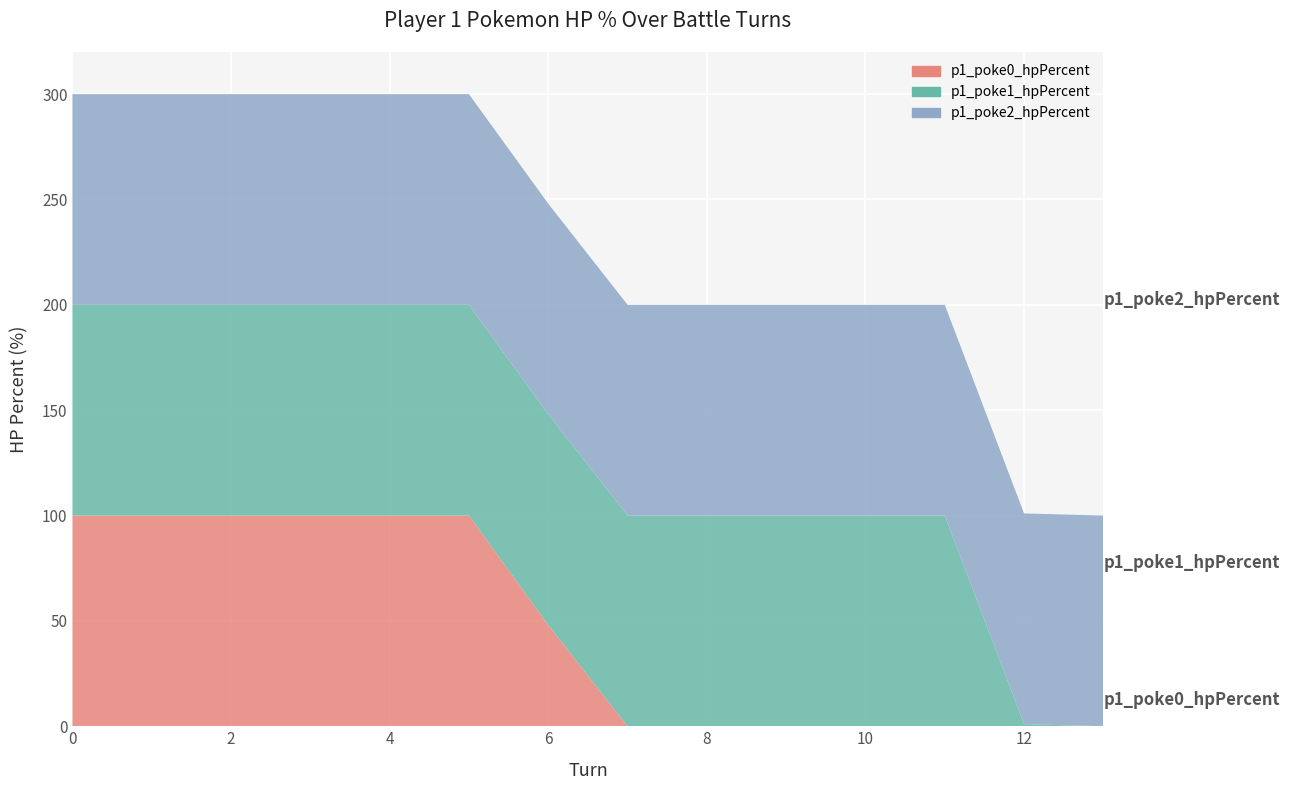

Reading left to right, what are all the values shown in this chart?

p1_poke0_hpPercent: 100	100	100	100	100	100	48	0	0	0	0	0	0	0
p1_poke1_hpPercent: 100	100	100	100	100	100	100	100	100	100	100	100	1	0
p1_poke2_hpPercent: 100	100	100	100	100	100	100	100	100	100	100	100	100	100